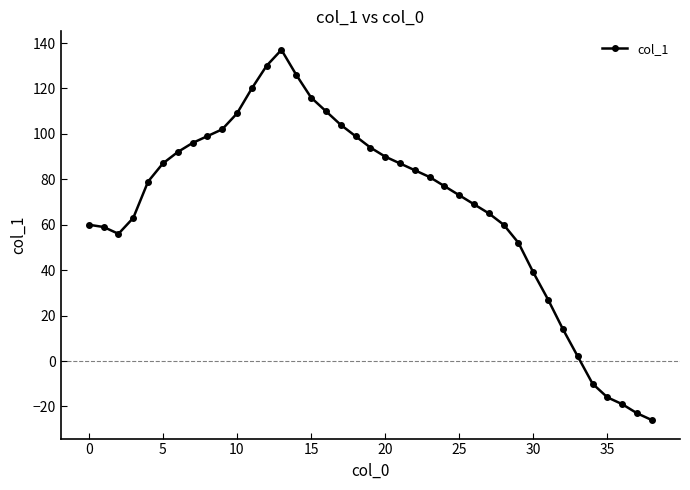

How many data points are less than 79?

19